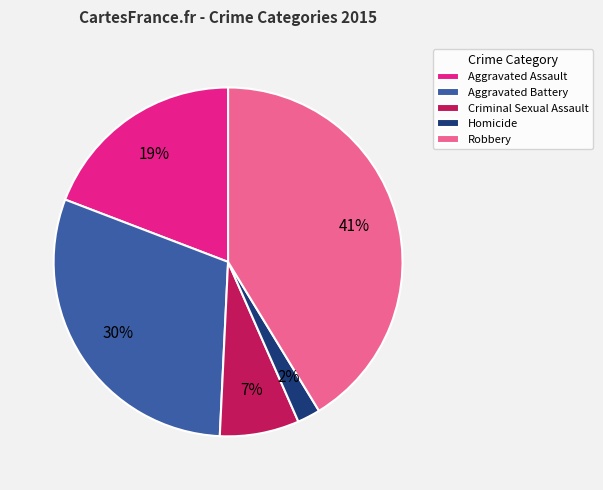

Which slice is the smallest?

Homicide